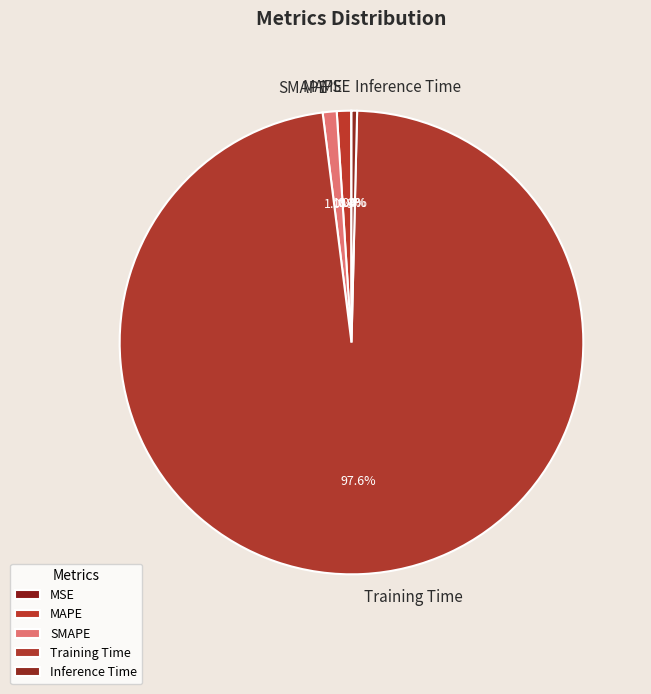

Combined, do Inference Time and MAPE account for over 50%?

No